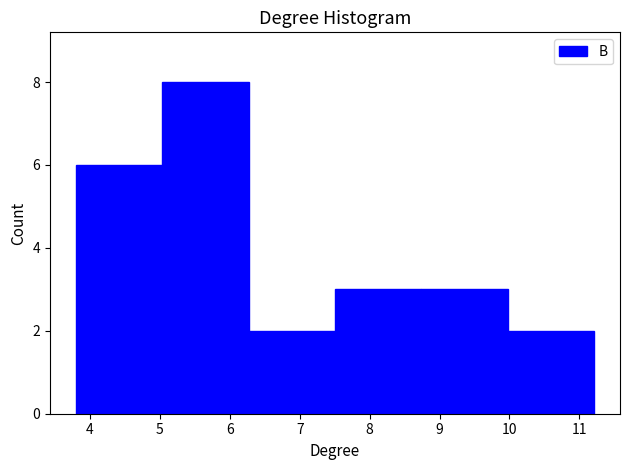

Reading left to right, transcribe this chart: for each bar, give the range it covers on the x-axis and its height. Neither the bar edges nor the heights are printed on the chart, so give them approximately, as read against the axes.

3.8 to 5.0: 6
5.0 to 6.3: 8
6.3 to 7.5: 2
7.5 to 8.7: 3
8.7 to 10.0: 3
10.0 to 11.2: 2